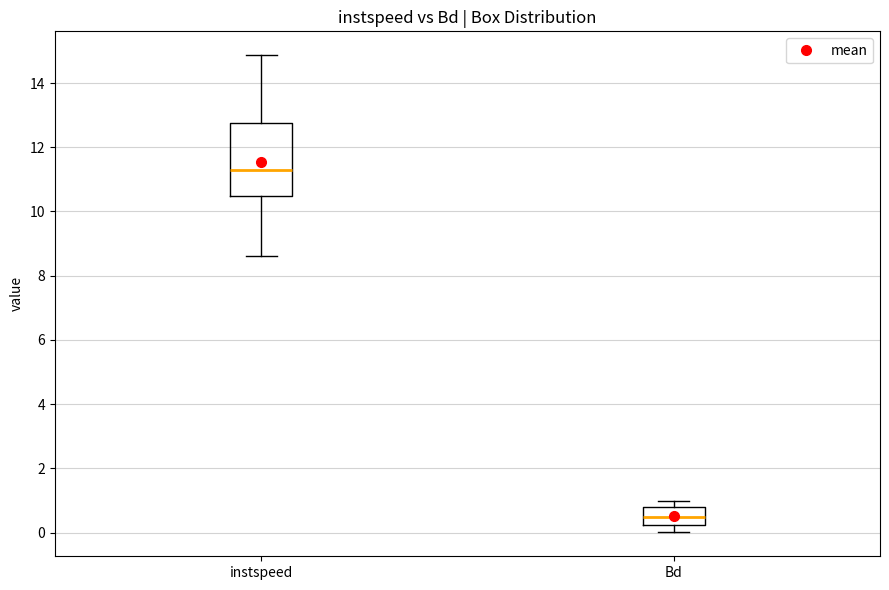

Reading left to right, transcribe this box plot: for each box, give where its median line is, the range the box spans, and where its two whiskers end, as read against the y-axis. The values are not printed on the chart, so give them approximately, as read against the axis.

instspeed: median 11.4, box 10.4 to 12.8, whiskers 8.6 to 14.8
Bd: median 0.6, box 0.2 to 0.8, whiskers 0.0 to 1.0